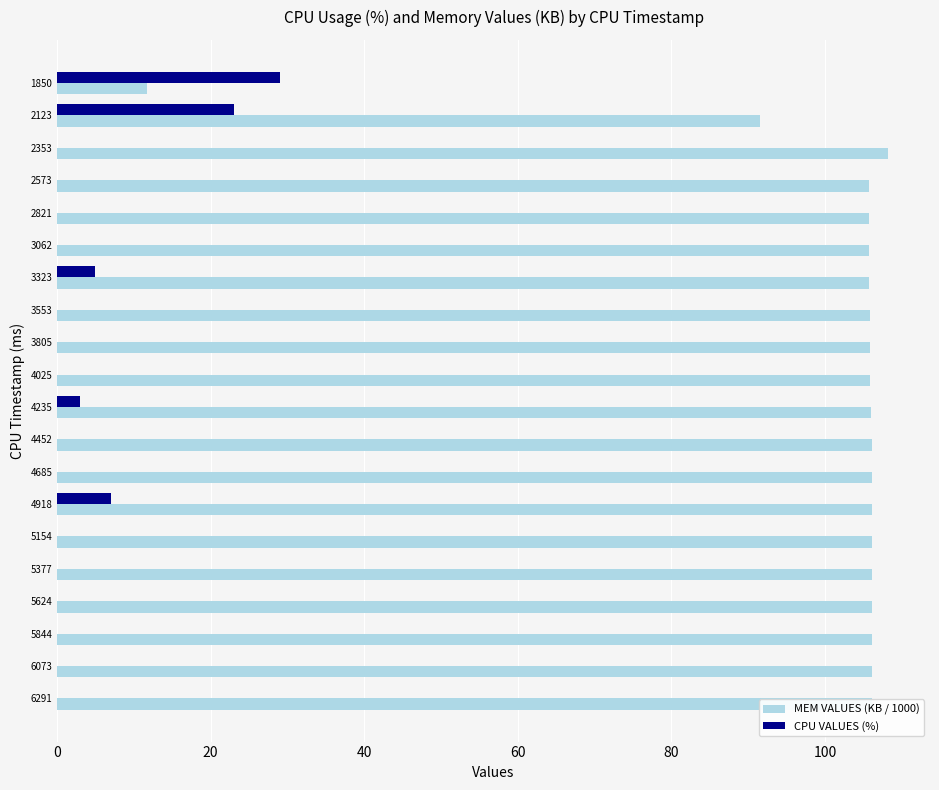

At which label does CPU VALUES (%) reach its peak?

1850